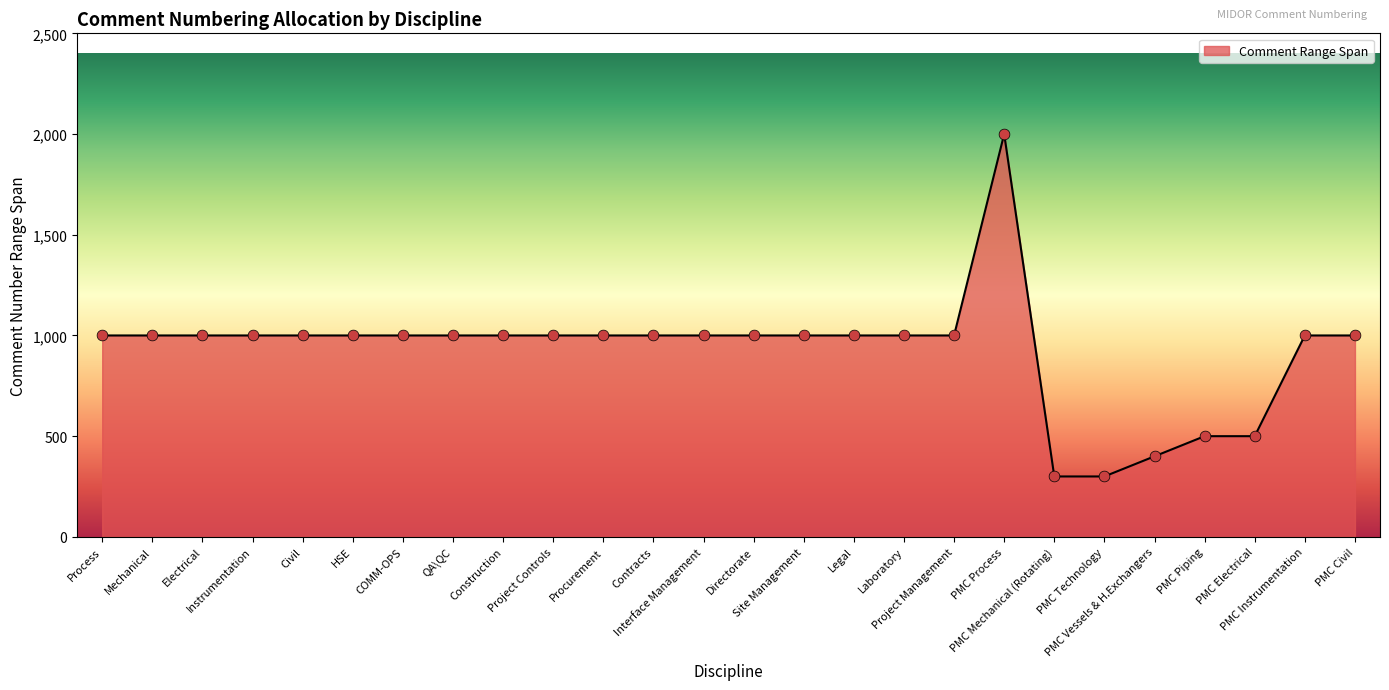

What is the greatest value displayed?

2000